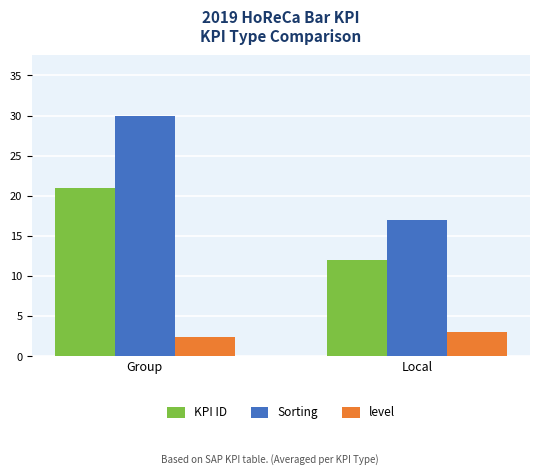

Reading left to right, extract all data points from this chart.

KPI ID: 21.0	12.0
Sorting: 30.0	17.0
level: 2.4	3.0